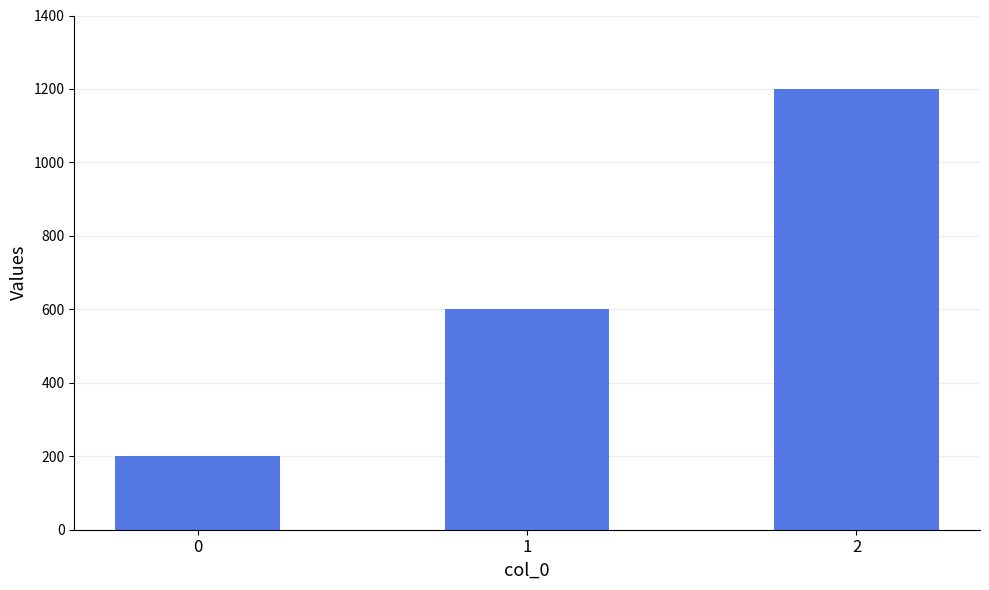

What is the difference between the maximum and second lowest values?

600